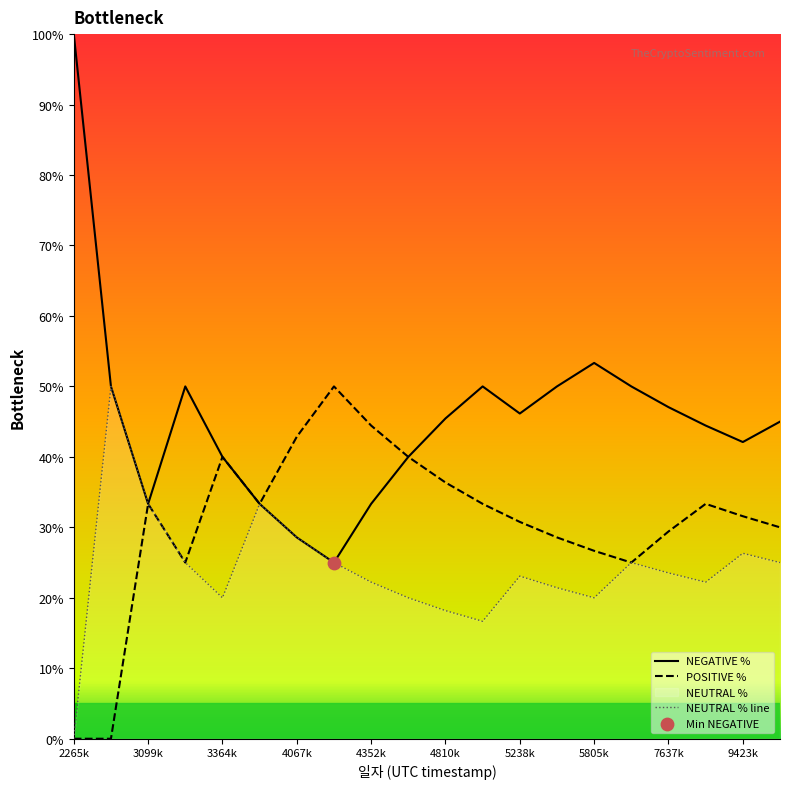

At which category is the sum across all series the highest?

2265k